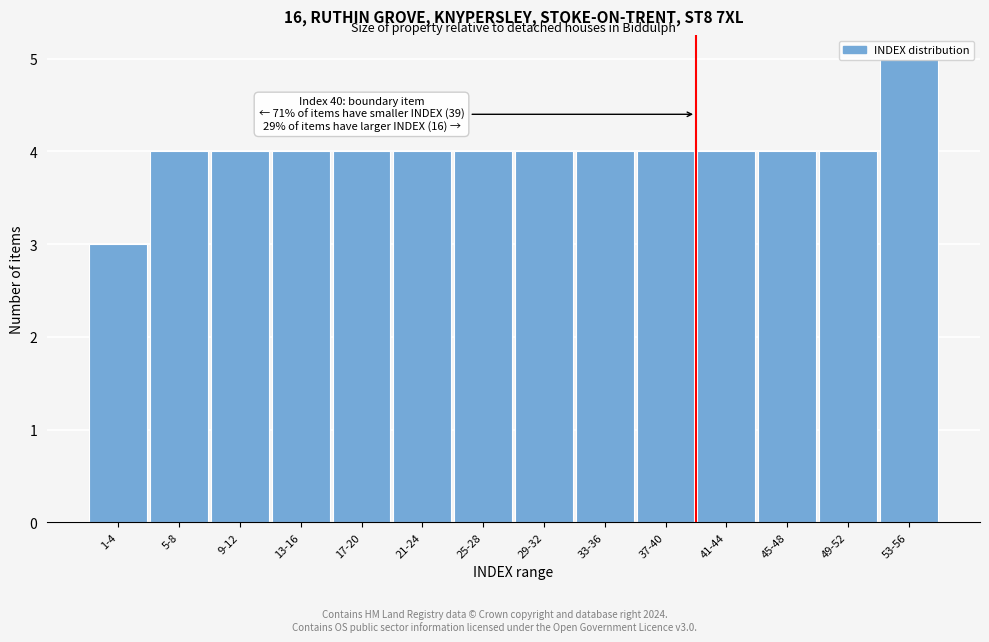

What is the label of the 10th bar from the left?

37-40